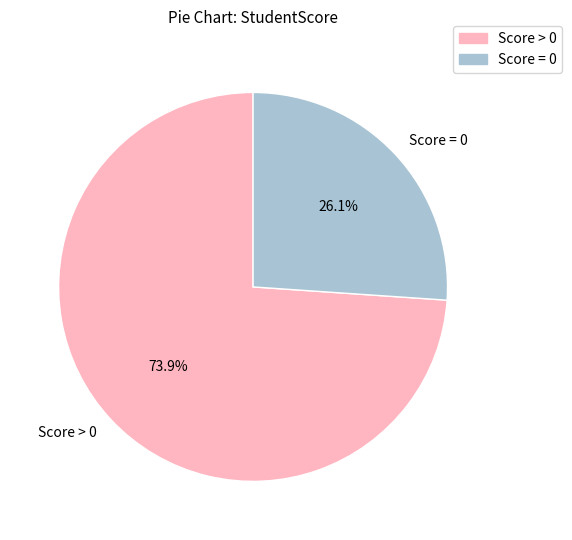

What is the largest slice in the pie chart?

Score > 0